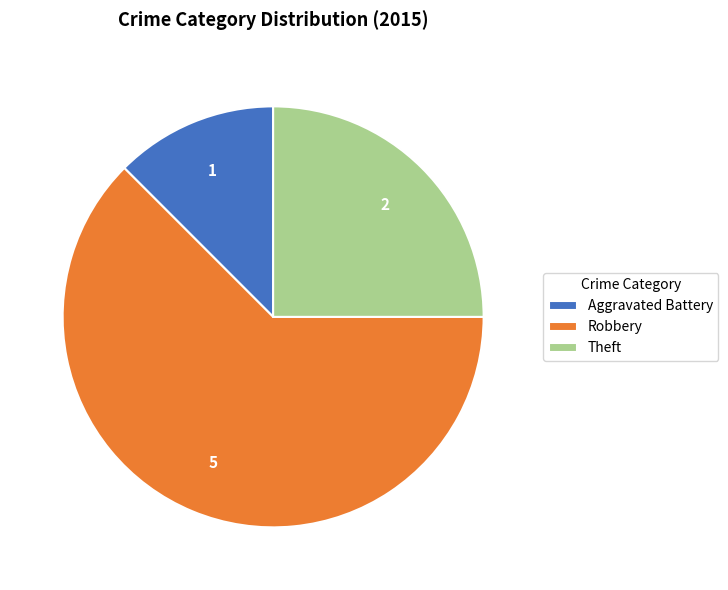

What is the smallest slice in the pie chart?

Aggravated Battery